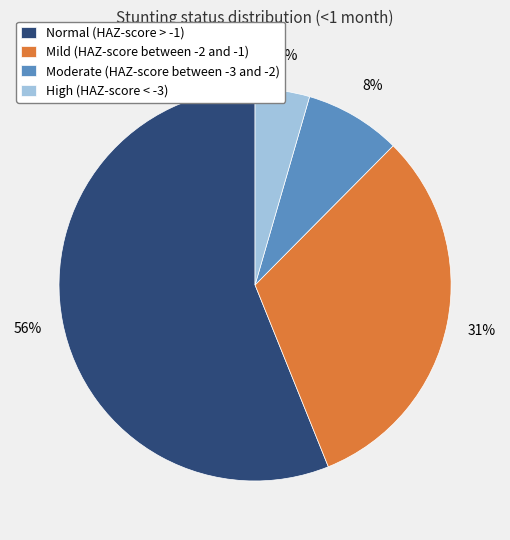

How many slices are in this pie chart?

4